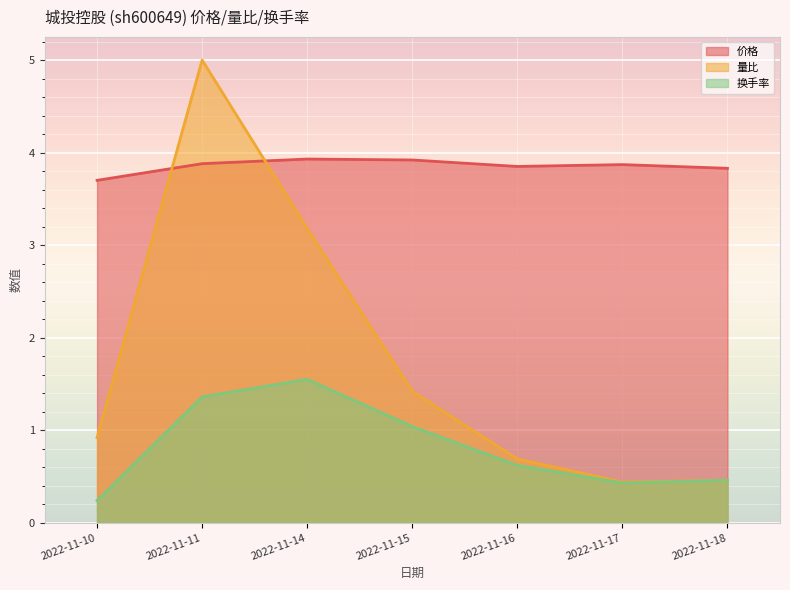

Reading left to right, transcribe all the data shown in this chart.

价格: 2022-11-10=3.7	2022-11-11=3.9	2022-11-14=3.9	2022-11-15=3.9	2022-11-16=3.9	2022-11-17=3.9	2022-11-18=3.8
量比: 2022-11-10=0.9	2022-11-11=5.0	2022-11-14=3.2	2022-11-15=1.4	2022-11-16=0.7	2022-11-17=0.4	2022-11-18=0.5
换手率: 2022-11-10=0.2	2022-11-11=1.4	2022-11-14=1.6	2022-11-15=1.0	2022-11-16=0.6	2022-11-17=0.4	2022-11-18=0.5